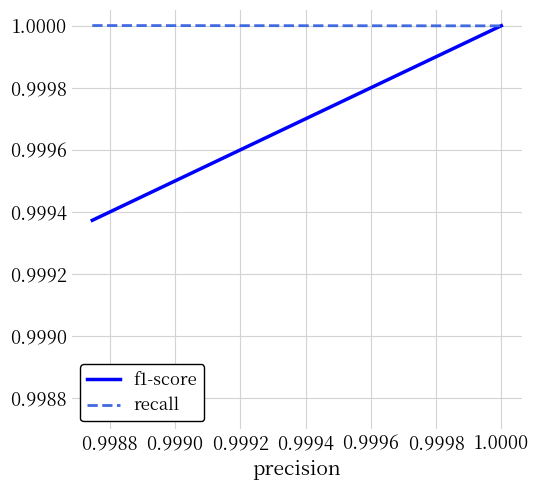

Rank the series by their average value, from highest to lowest.

recall, f1-score